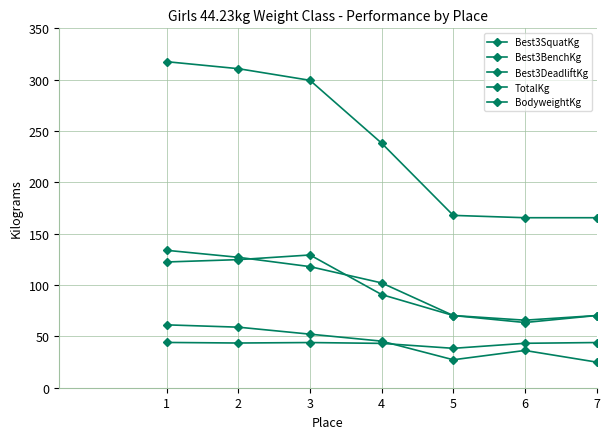

How many lines are shown in the chart?

5